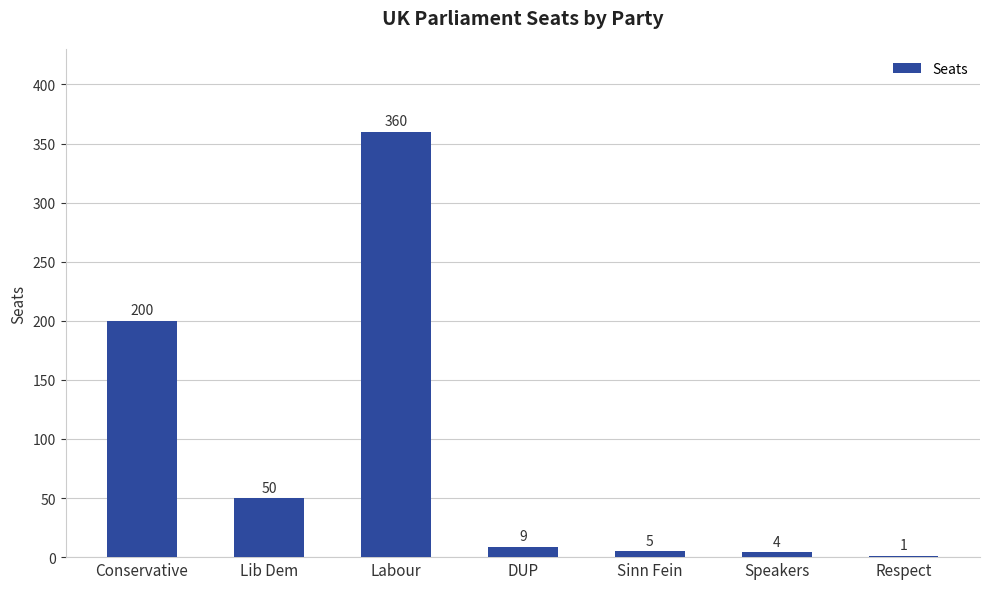

What is the change in value from Lib Dem to DUP?

-41